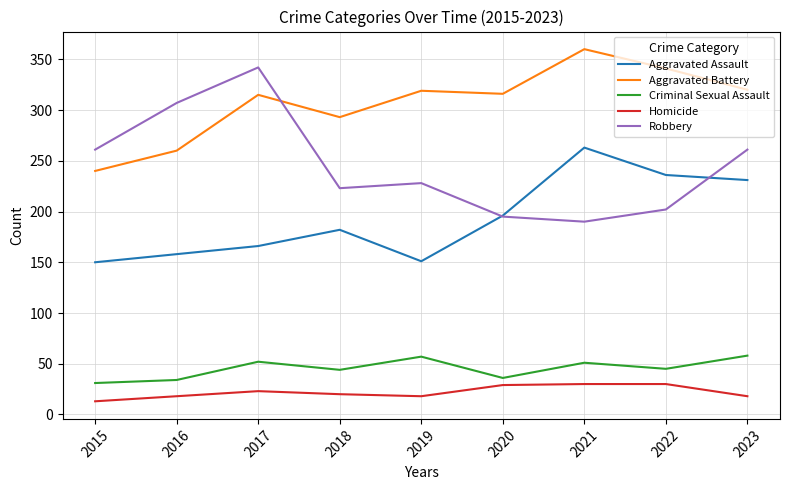

What is the difference between the highest and lowest values at 2022?

311